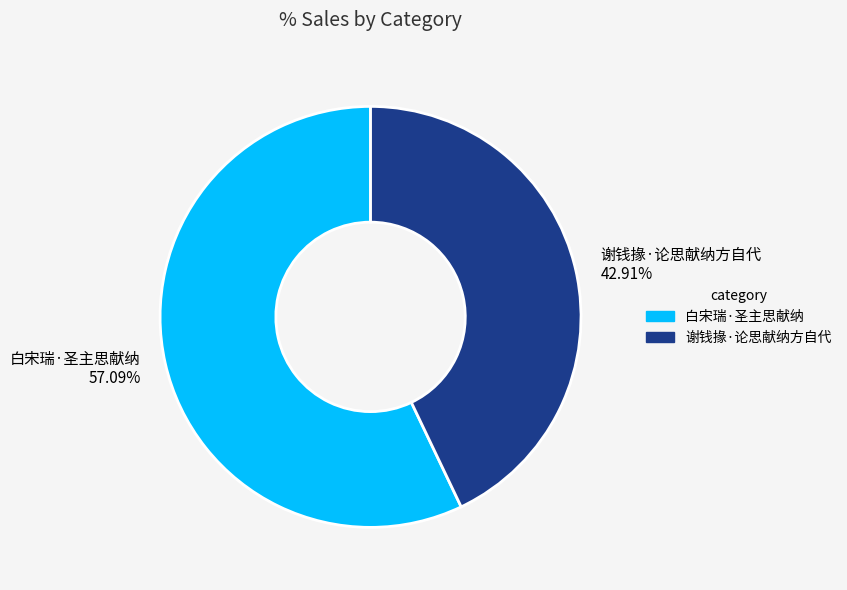

Rank the categories by value from lowest to highest.

谢钱掾·论思献纳方自代, 白宋瑞·圣主思献纳